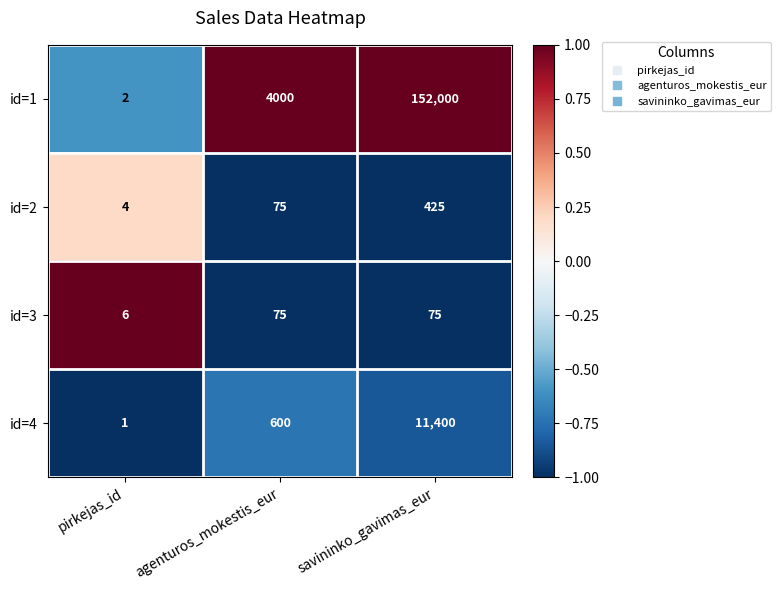

At which label is id=3 closest to 40?

pirkejas_id